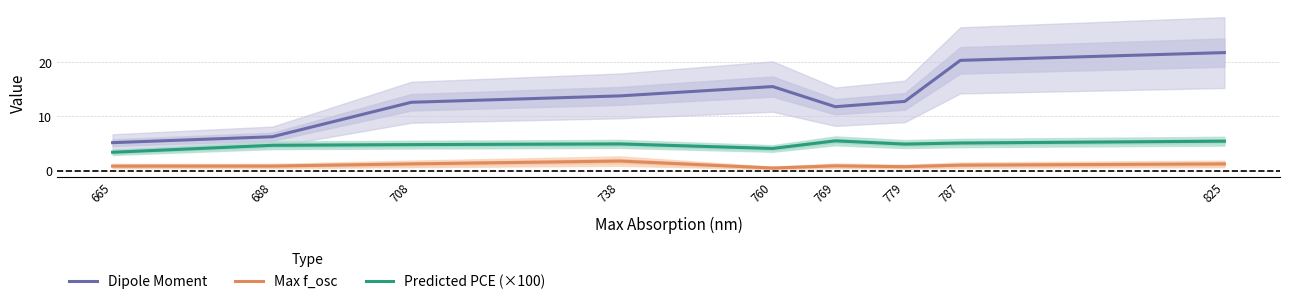

How many values in the Dipole Moment series exceed 12?

6